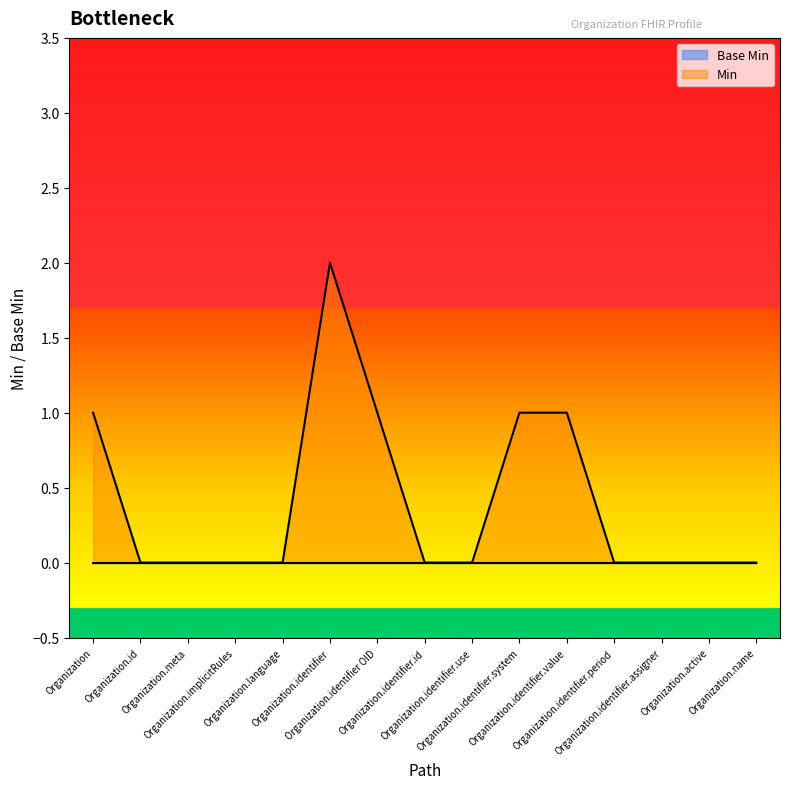

The chart shows a value of 3 at Organization.identifier. True or false?

False